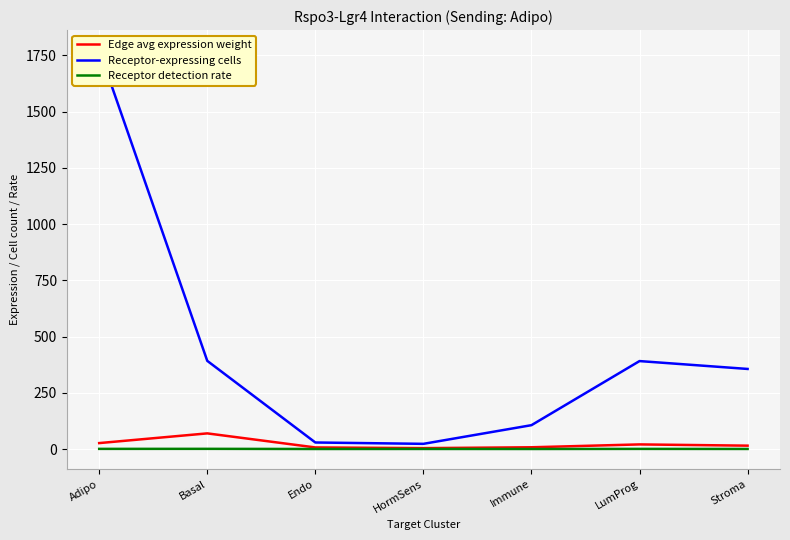

What position from the left is Endo?

3